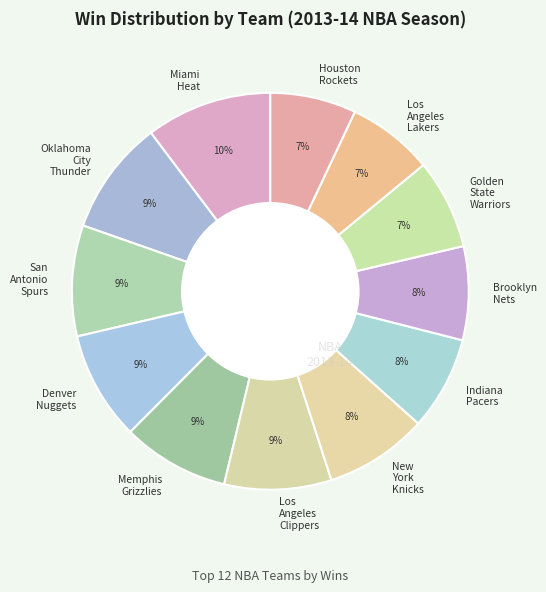

The Houston Rockets slice represents 18% of the pie. True or false?

False